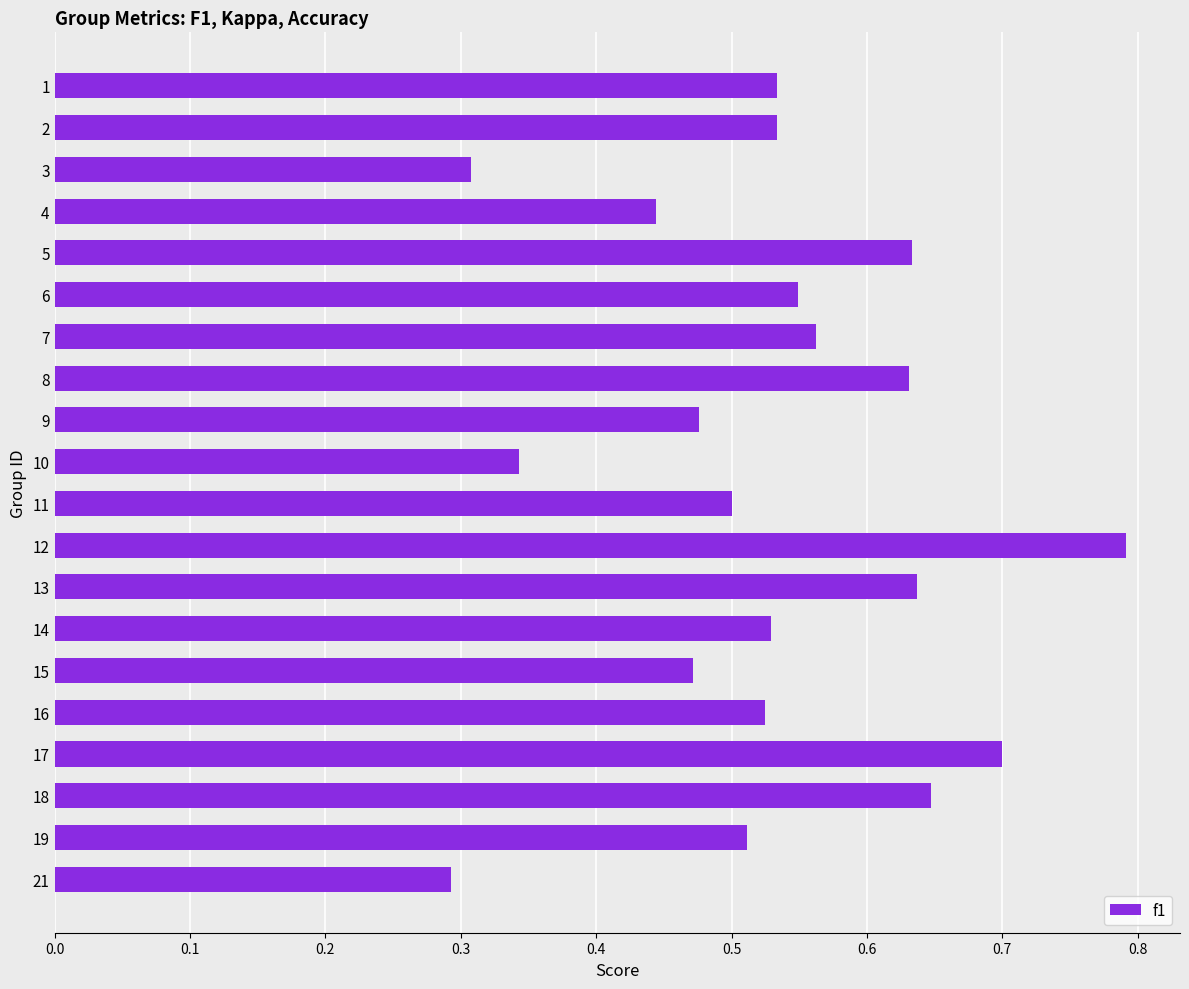

What is the value of the 17th bar from the top?

0.7